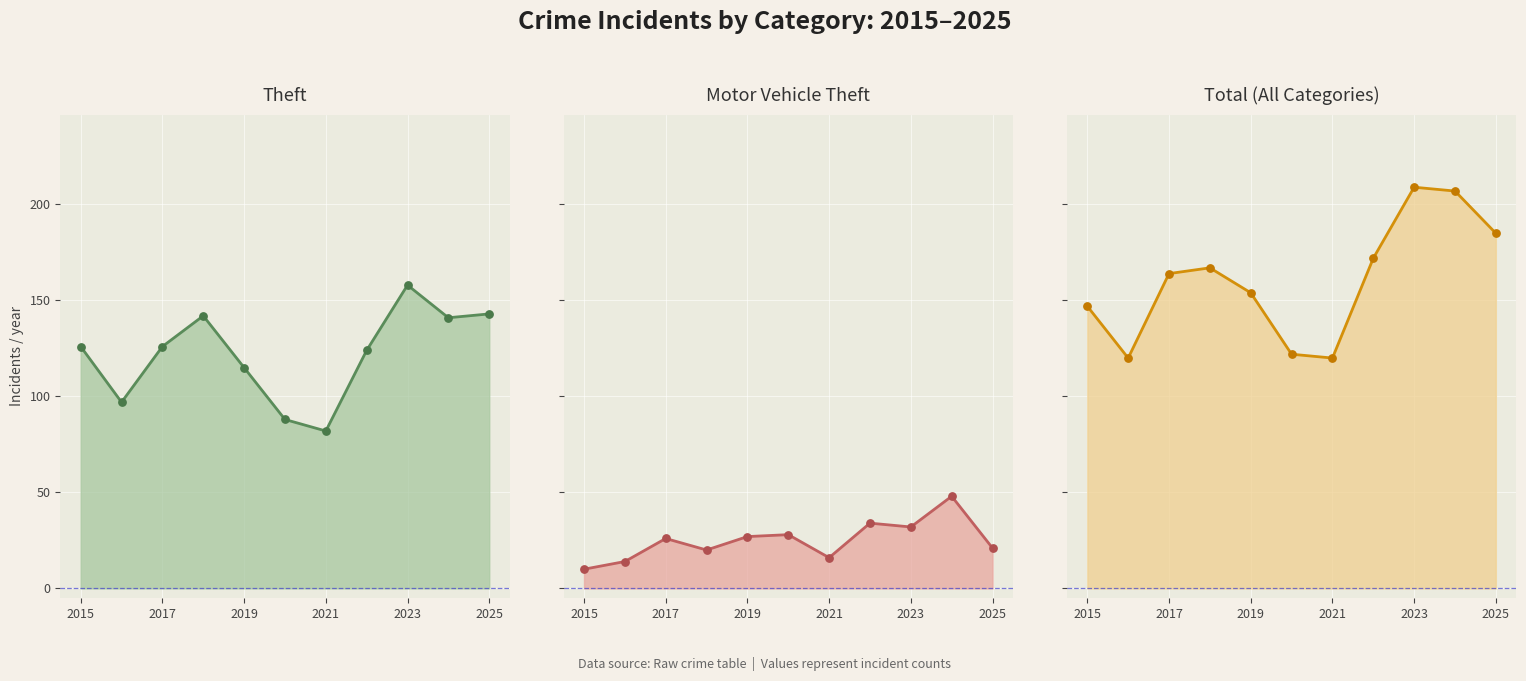

Which series contains the highest Y value?

Total